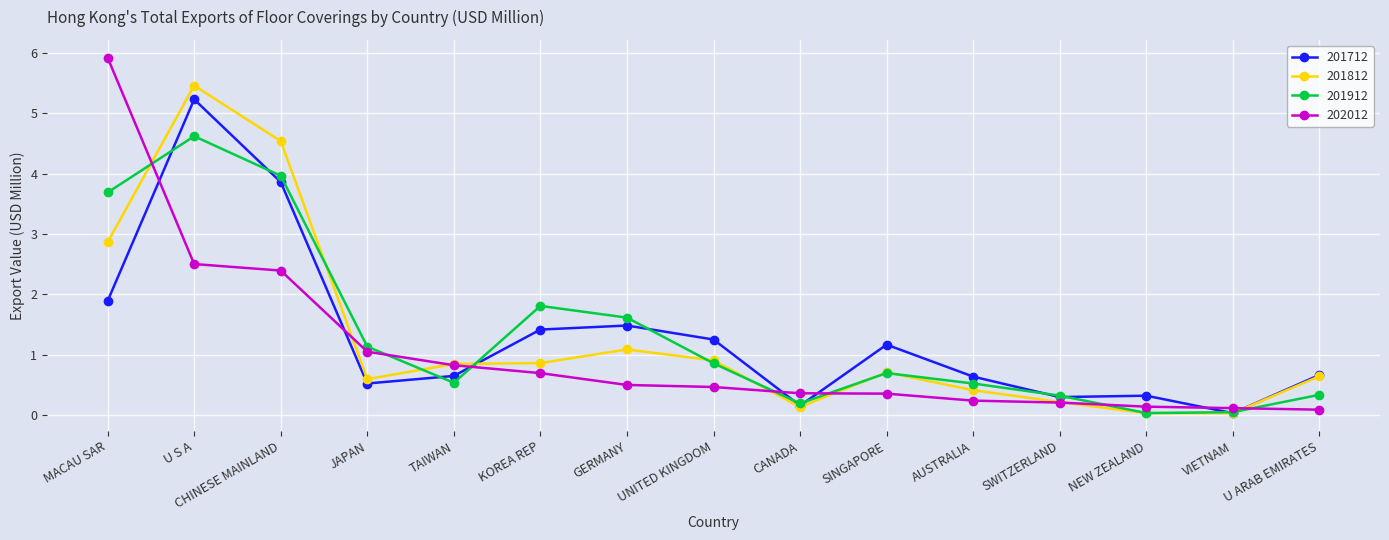

At which category is the sum across all series the highest?

U S A